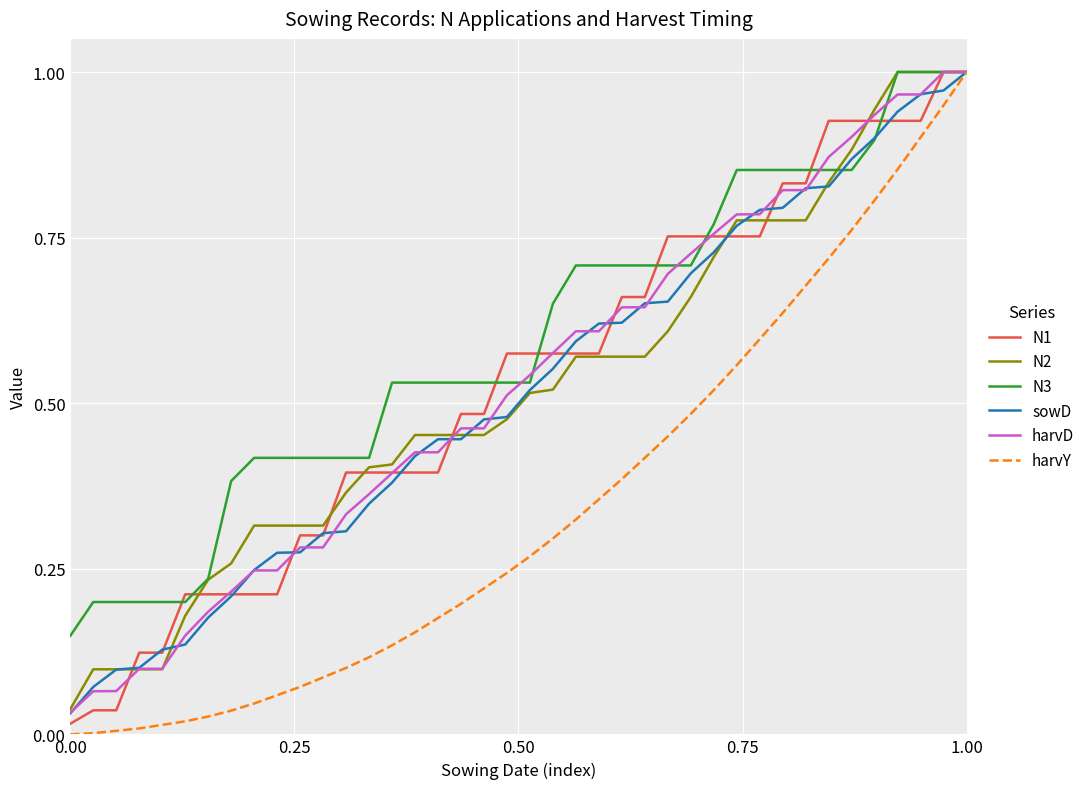

Which series has the largest total across all categories?

N3